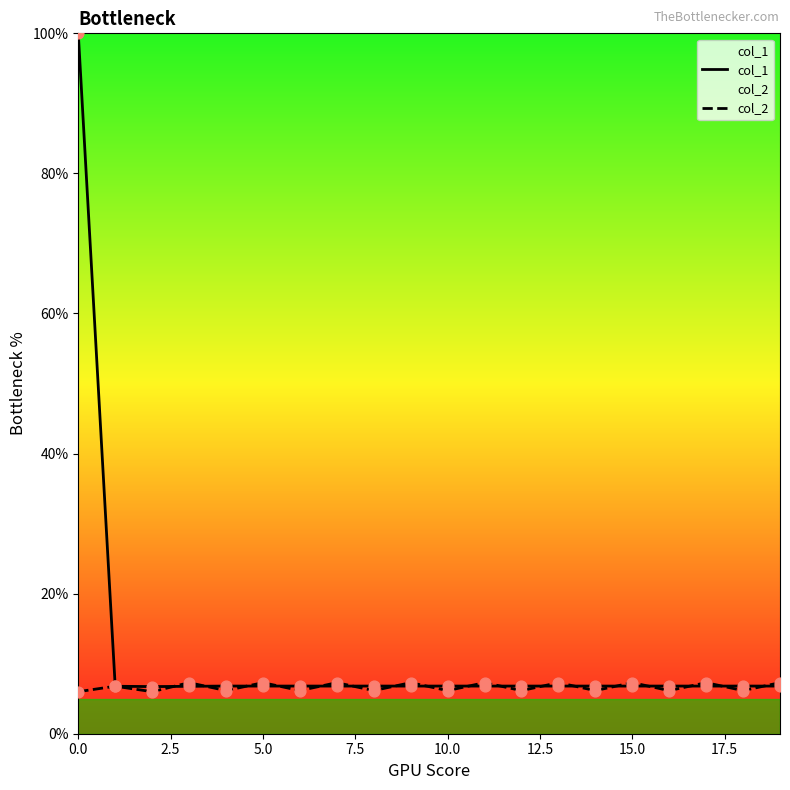

What are all the series names shown in the legend?

col_1, col_2